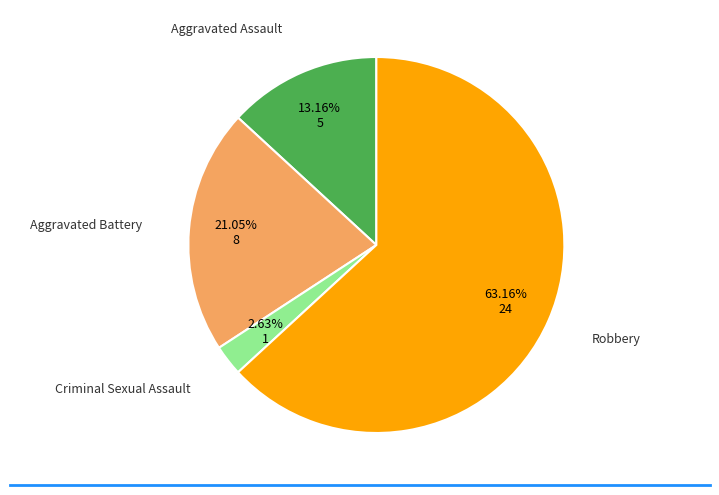

To the nearest percent, what is the average slice percentage?

25%